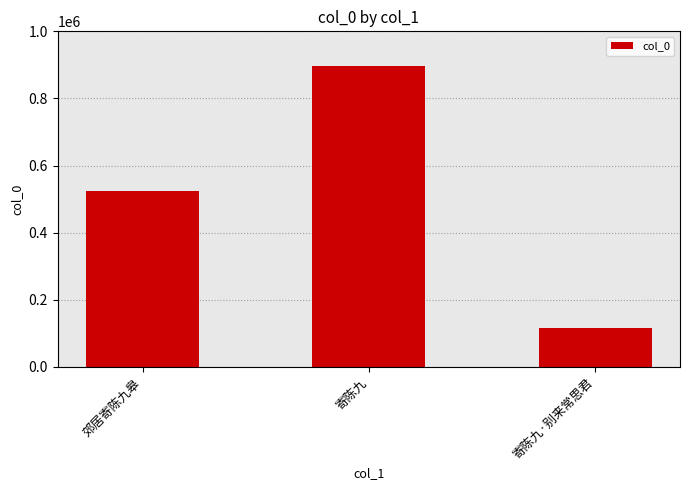

How many values are between 116608 and 898083?

3